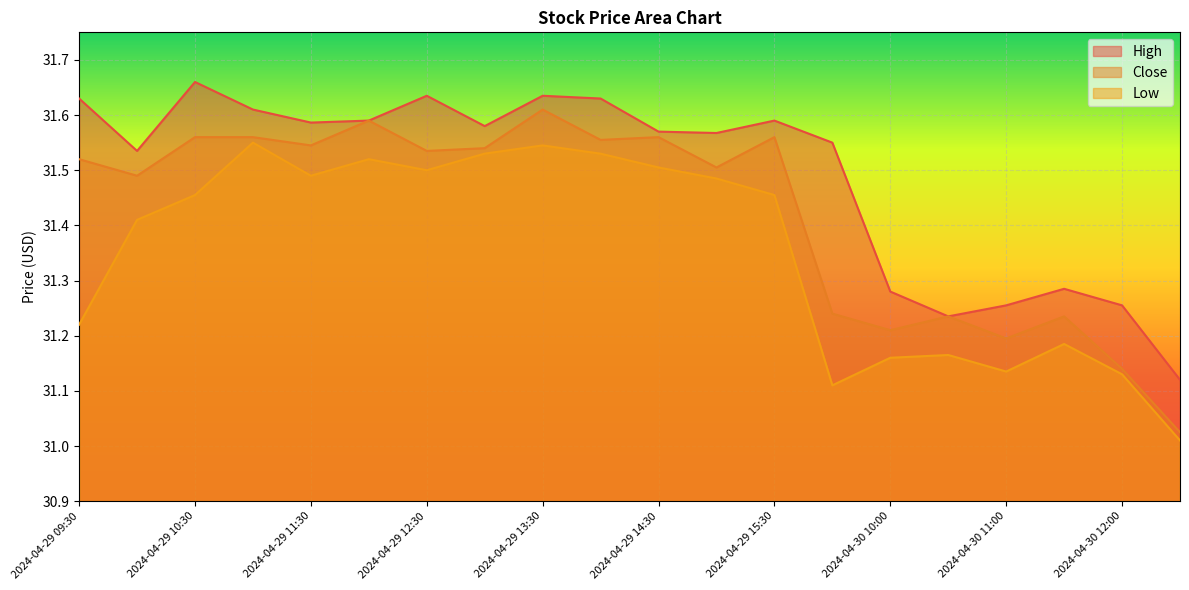

Which series has the largest total across all categories?

High